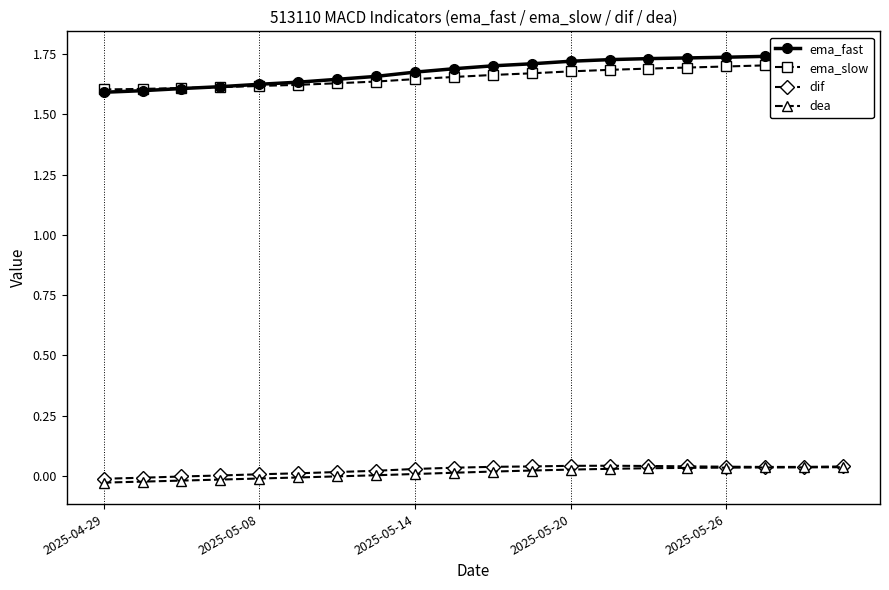

Reading right to left, extract all data points from this chart.

ema_fast: 1.8	1.7	1.7	1.7	1.7	1.7	1.7	1.7	1.7	1.7	1.7	1.7	1.7	1.6	1.6	1.6	1.6	1.6	1.6	1.6
ema_slow: 1.7	1.7	1.7	1.7	1.7	1.7	1.7	1.7	1.7	1.7	1.7	1.6	1.6	1.6	1.6	1.6	1.6	1.6	1.6	1.6
dif: 0.0	0.0	0.0	0.0	0.0	0.0	0.0	0.0	0.0	0.0	0.0	0.0	0.0	0.0	0.0	0.0	0.0	-0.0	-0.0	-0.0
dea: 0.0	0.0	0.0	0.0	0.0	0.0	0.0	0.0	0.0	0.0	0.0	0.0	0.0	-0.0	-0.0	-0.0	-0.0	-0.0	-0.0	-0.0